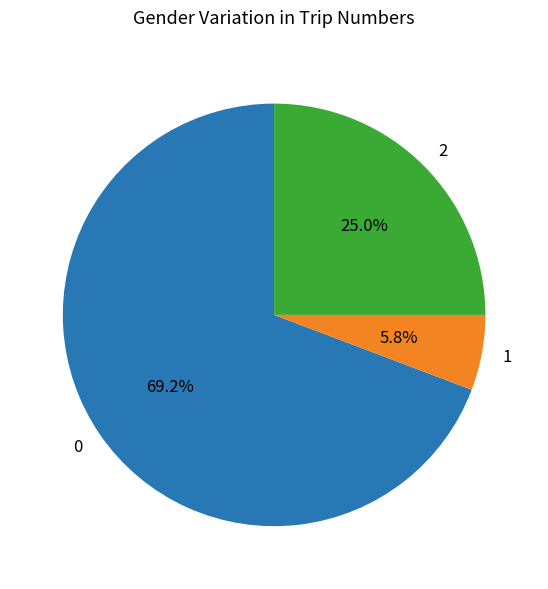

Approximately how many times larger is the value at 2 compared to 1?

4.3